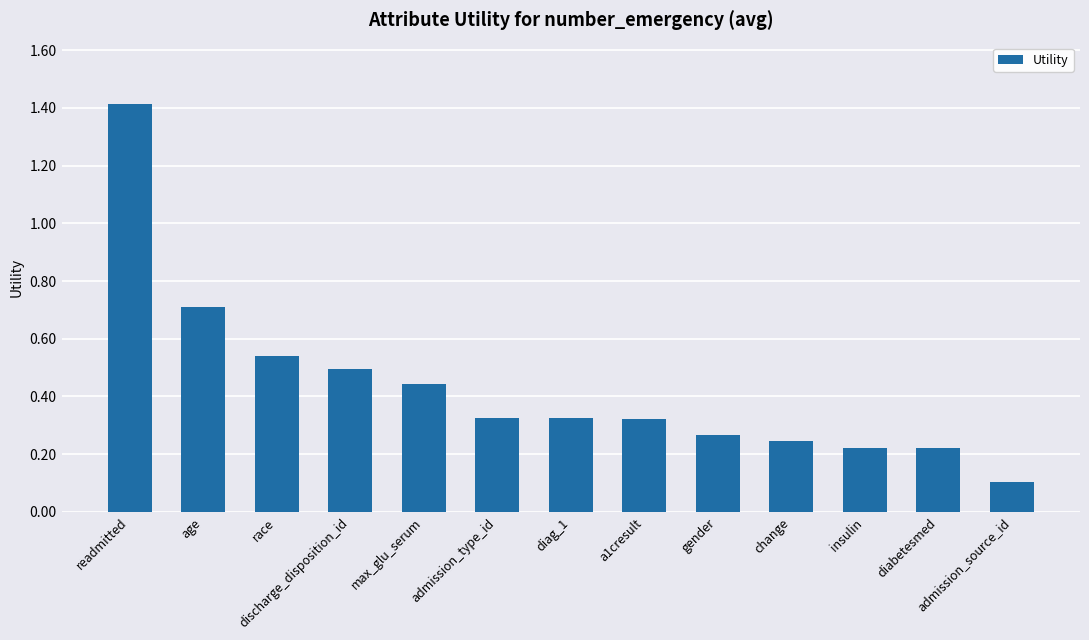

How many distinct data groups are displayed?

1